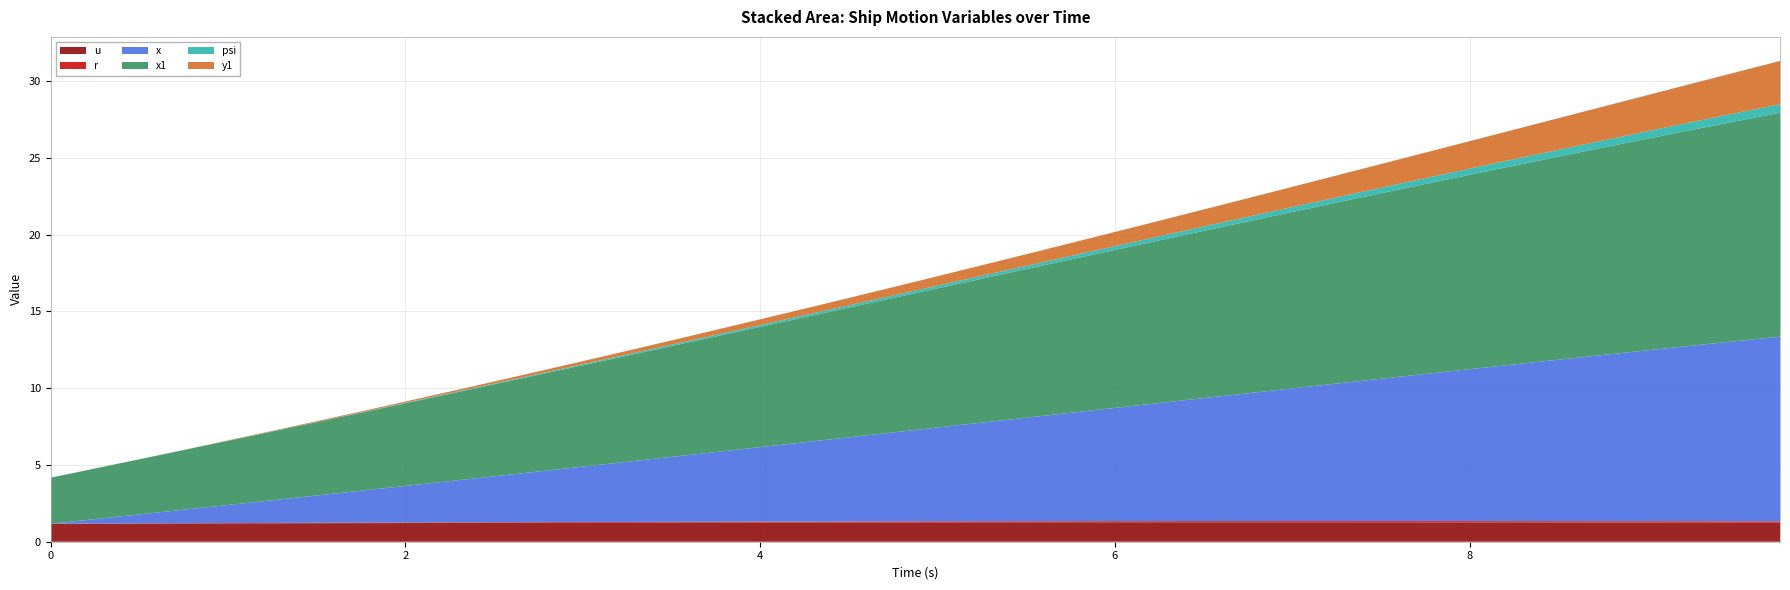

Reading right to left, extract all data points from this chart.

u: 9.75=1.2	9.5=1.2	9.25=1.2	9.0=1.2	8.75=1.3	8.5=1.3	8.25=1.3	8.0=1.3	7.75=1.3	7.5=1.3	7.25=1.3	7.0=1.3	6.75=1.3	6.5=1.3	6.25=1.3	6.0=1.3	5.75=1.3	5.5=1.3	5.25=1.3	5.0=1.3	4.75=1.3	4.5=1.3	4.25=1.3	4.0=1.3	3.75=1.2	3.5=1.2	3.25=1.2	3.0=1.2	2.75=1.2	2.5=1.2	2.25=1.2	2.0=1.2	1.75=1.2	1.5=1.2	1.25=1.2	1.0=1.2	0.75=1.2	0.5=1.2	0.25=1.2	0.0=1.2
r: 9.75=0.1	9.5=0.1	9.25=0.1	9.0=0.1	8.75=0.1	8.5=0.1	8.25=0.1	8.0=0.1	7.75=0.1	7.5=0.1	7.25=0.1	7.0=0.1	6.75=0.1	6.5=0.1	6.25=0.1	6.0=0.1	5.75=0.1	5.5=0.1	5.25=0.1	5.0=0.1	4.75=0.1	4.5=0.1	4.25=0.1	4.0=0.1	3.75=0.1	3.5=0.1	3.25=0.0	3.0=0.0	2.75=0.0	2.5=0.0	2.25=0.0	2.0=0.0	1.75=0.0	1.5=0.0	1.25=0.0	1.0=0.0	0.75=0.0	0.5=0.0	0.25=0.0	0.0=0.0
x: 9.75=12.0	9.5=11.7	9.25=11.4	9.0=11.1	8.75=10.8	8.5=10.5	8.25=10.2	8.0=9.9	7.75=9.6	7.5=9.3	7.25=9.0	7.0=8.6	6.75=8.3	6.5=8.0	6.25=7.7	6.0=7.4	5.75=7.1	5.5=6.7	5.25=6.4	5.0=6.1	4.75=5.8	4.5=5.5	4.25=5.2	4.0=4.9	3.75=4.5	3.5=4.2	3.25=3.9	3.0=3.6	2.75=3.3	2.5=3.0	2.25=2.7	2.0=2.4	1.75=2.1	1.5=1.8	1.25=1.5	1.0=1.2	0.75=0.9	0.5=0.6	0.25=0.3	0.0=0.0
x1: 9.75=14.6	9.5=14.3	9.25=14.0	9.0=13.8	8.75=13.5	8.5=13.2	8.25=12.9	8.0=12.7	7.75=12.4	7.5=12.1	7.25=11.8	7.0=11.5	6.75=11.2	6.5=10.9	6.25=10.6	6.0=10.3	5.75=10.0	5.5=9.7	5.25=9.4	5.0=9.1	4.75=8.8	4.5=8.4	4.25=8.1	4.0=7.8	3.75=7.5	3.5=7.2	3.25=6.9	3.0=6.6	2.75=6.3	2.5=6.0	2.25=5.7	2.0=5.4	1.75=5.1	1.5=4.8	1.25=4.5	1.0=4.2	0.75=3.9	0.5=3.6	0.25=3.3	0.0=3.0
psi: 9.75=0.6	9.5=0.5	9.25=0.5	9.0=0.5	8.75=0.5	8.5=0.4	8.25=0.4	8.0=0.4	7.75=0.4	7.5=0.4	7.25=0.3	7.0=0.3	6.75=0.3	6.5=0.3	6.25=0.3	6.0=0.2	5.75=0.2	5.5=0.2	5.25=0.2	5.0=0.2	4.75=0.2	4.5=0.1	4.25=0.1	4.0=0.1	3.75=0.1	3.5=0.1	3.25=0.1	3.0=0.1	2.75=0.1	2.5=0.0	2.25=0.0	2.0=0.0	1.75=0.0	1.5=0.0	1.25=0.0	1.0=0.0	0.75=0.0	0.5=0.0	0.25=0.0	0.0=0.0
y1: 9.75=2.8	9.5=2.7	9.25=2.5	9.0=2.3	8.75=2.2	8.5=2.1	8.25=1.9	8.0=1.8	7.75=1.7	7.5=1.5	7.25=1.4	7.0=1.3	6.75=1.2	6.5=1.1	6.25=1.0	6.0=0.9	5.75=0.8	5.5=0.8	5.25=0.7	5.0=0.6	4.75=0.5	4.5=0.5	4.25=0.4	4.0=0.4	3.75=0.3	3.5=0.3	3.25=0.2	3.0=0.2	2.75=0.2	2.5=0.1	2.25=0.1	2.0=0.1	1.75=0.1	1.5=0.0	1.25=0.0	1.0=0.0	0.75=0.0	0.5=0.0	0.25=0.0	0.0=0.0